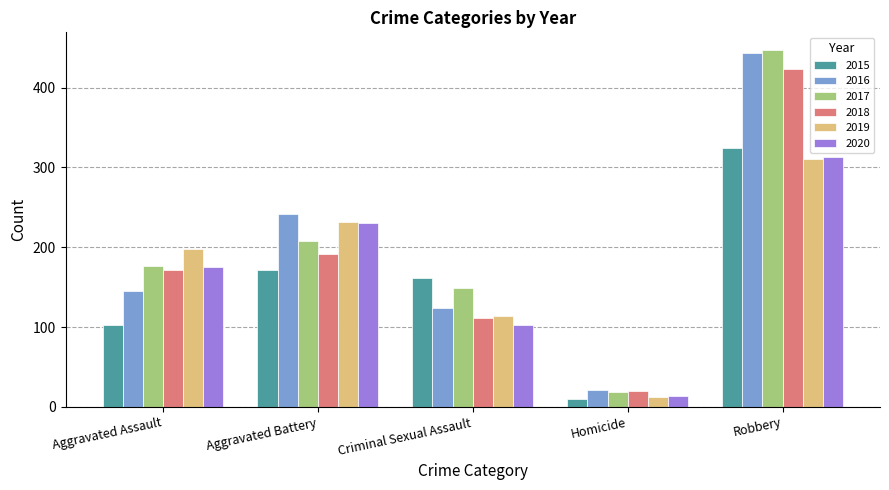

What is the difference between the maximum and minimum values in the 2020 series?

299